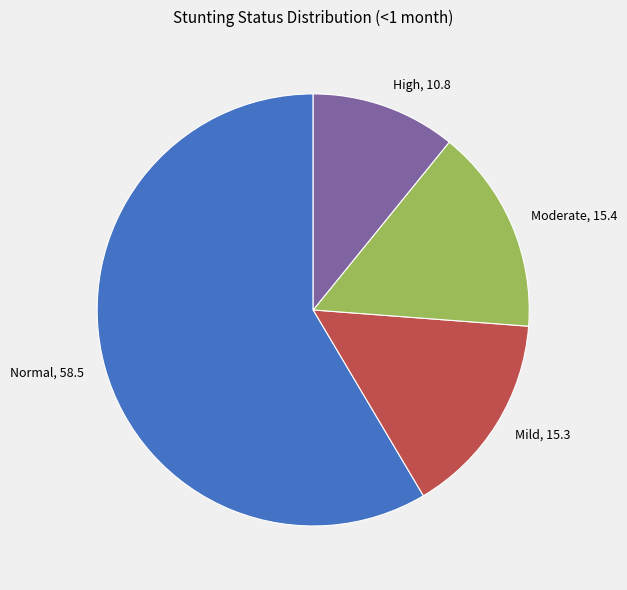

Which has a higher value, Mild, 15.3 or Normal, 58.5?

Normal, 58.5